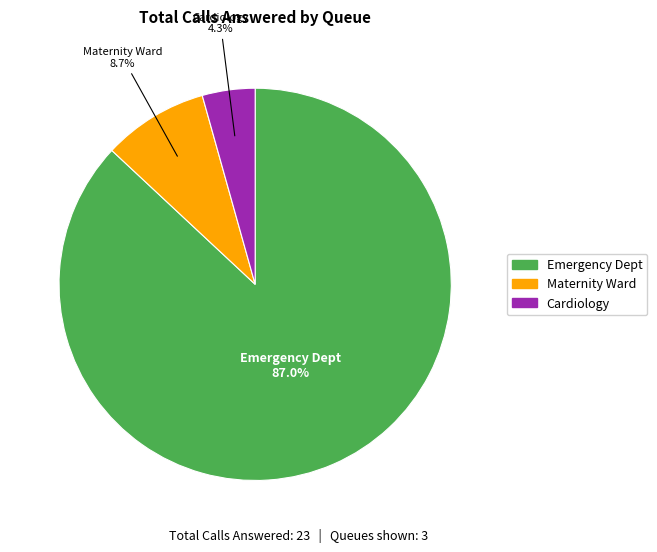

To the nearest percent, what percentage of the pie is Cardiology?

4%